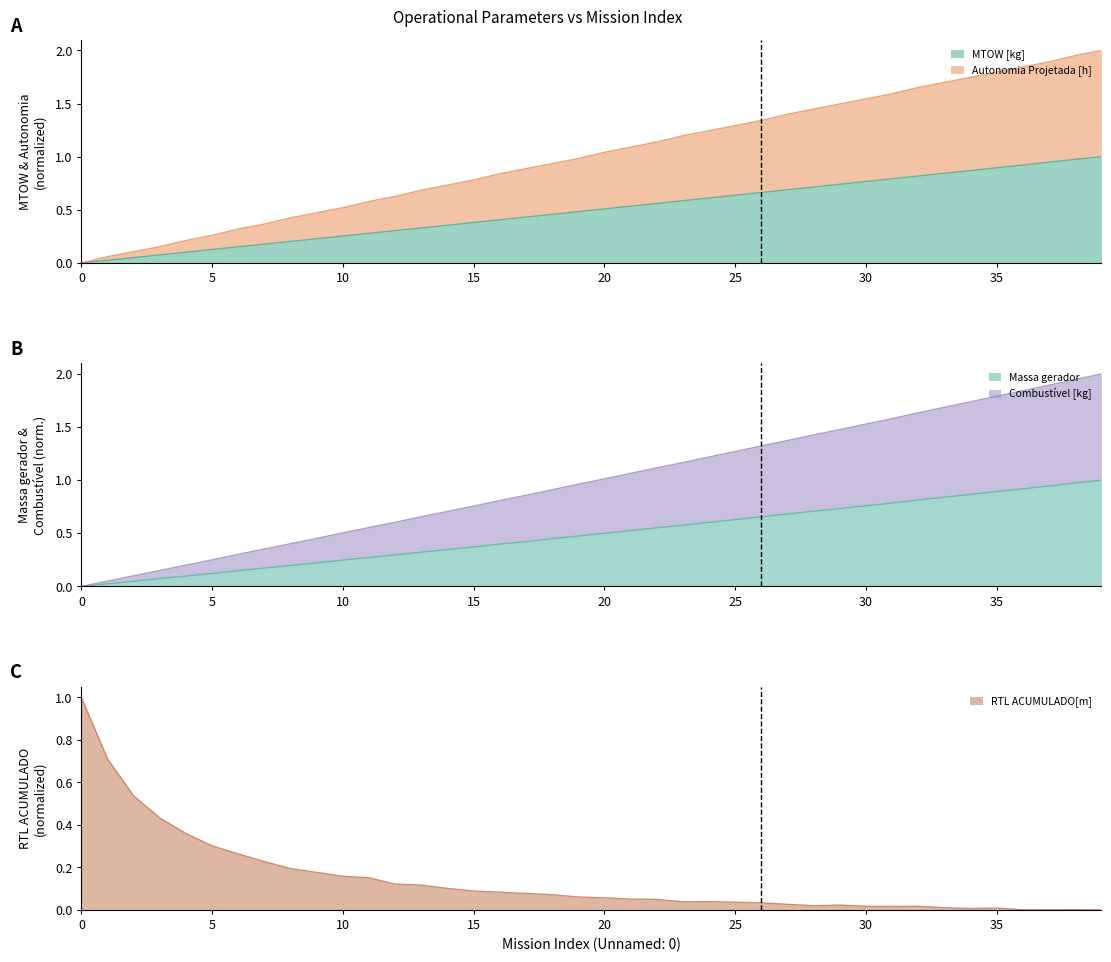

What is the difference between the highest and lowest values at 22?

1.1